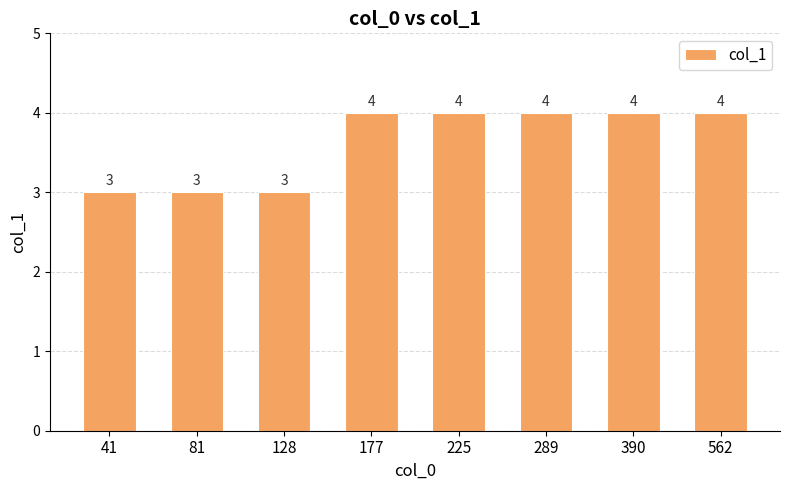

What is the sum of the values at 390 and 41?

7